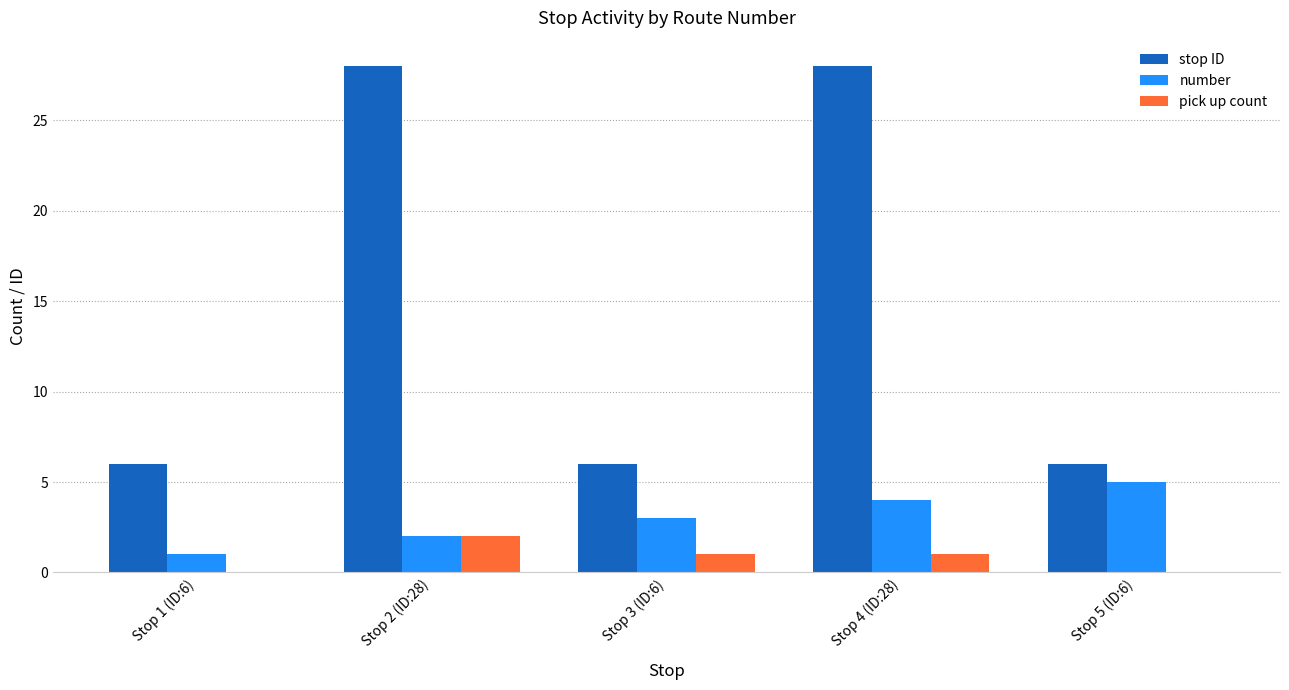

What value does the pick up count series have at Stop 3 (ID:6)?

1